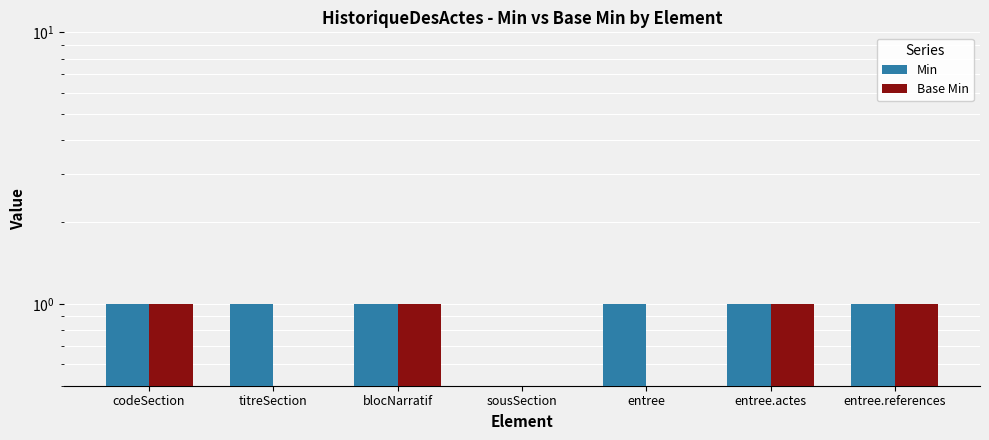

What is the label of the 7th bar from the left?

entree.references